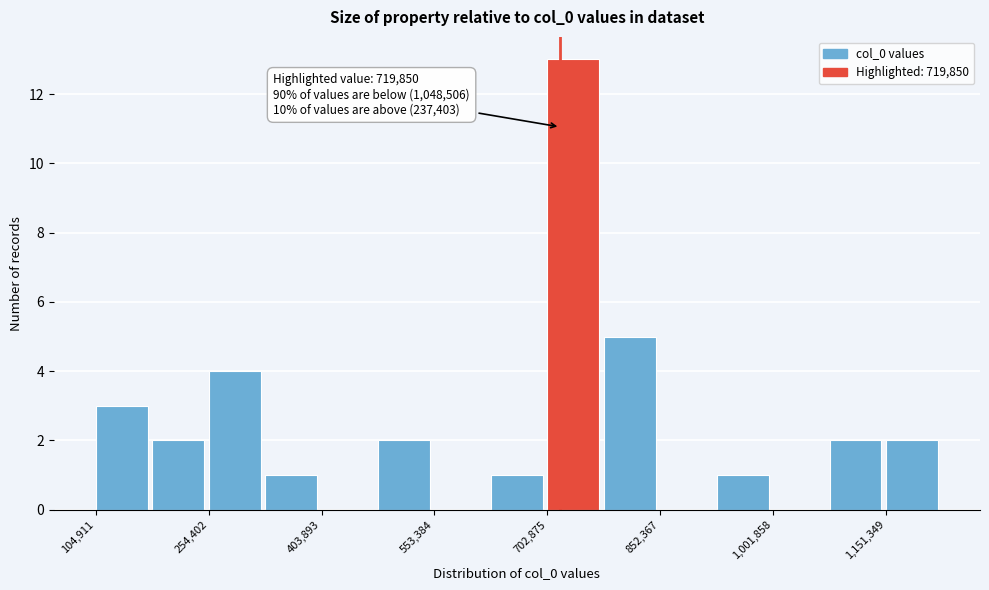

Around what value on the x-axis is the tallest bar? Give the approximate position of its centre, as read against the axis.

740000